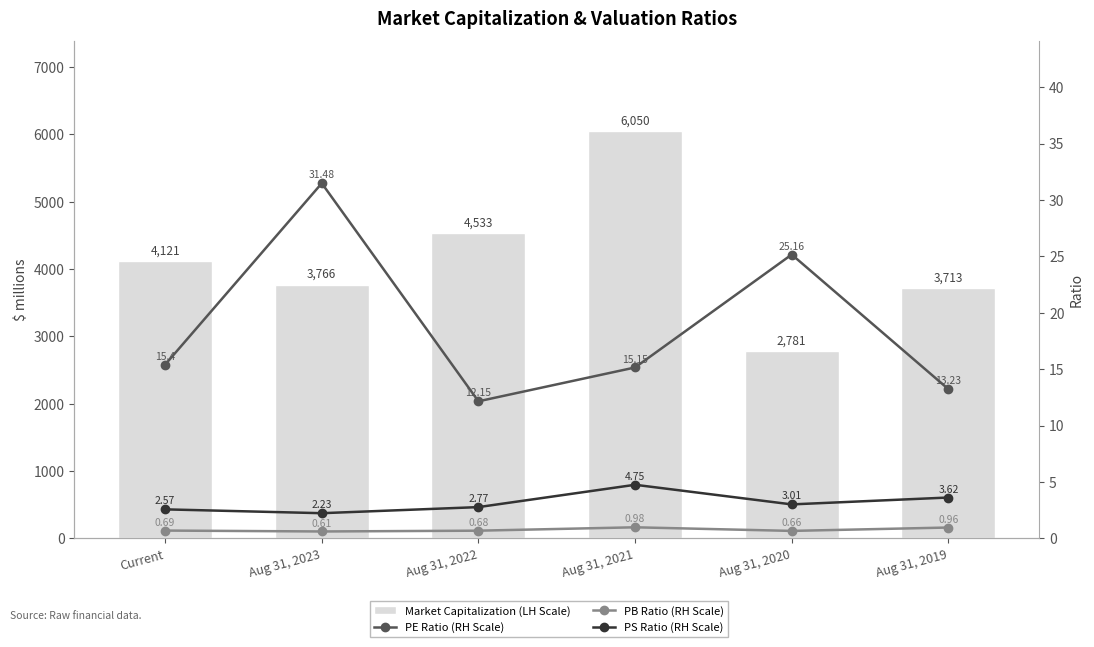

What is the minimum value shown in the chart?

0.6